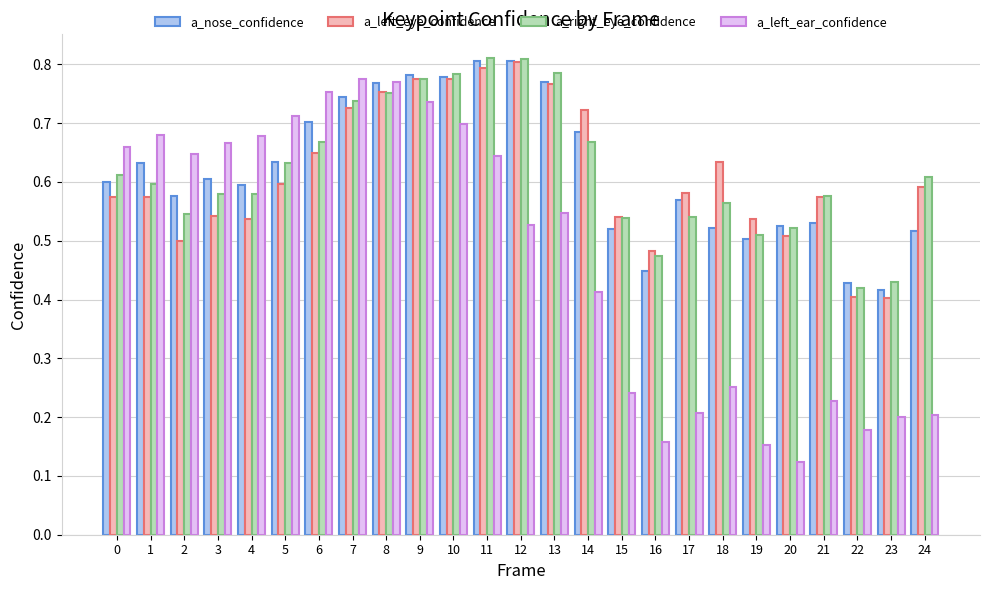

The value of a_right_eye_confidence at 20 is 0.8. True or false?

False